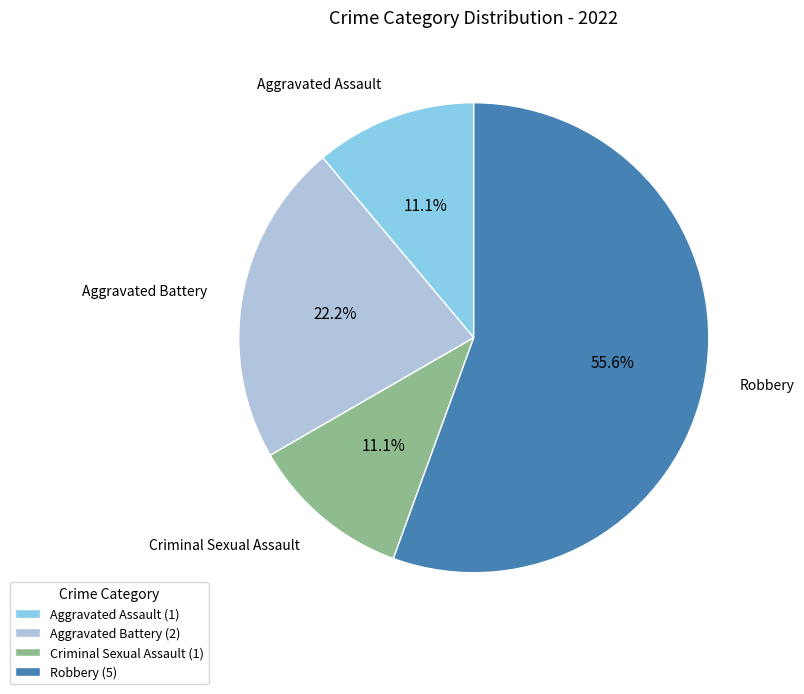

What is the largest slice in the pie chart?

Robbery